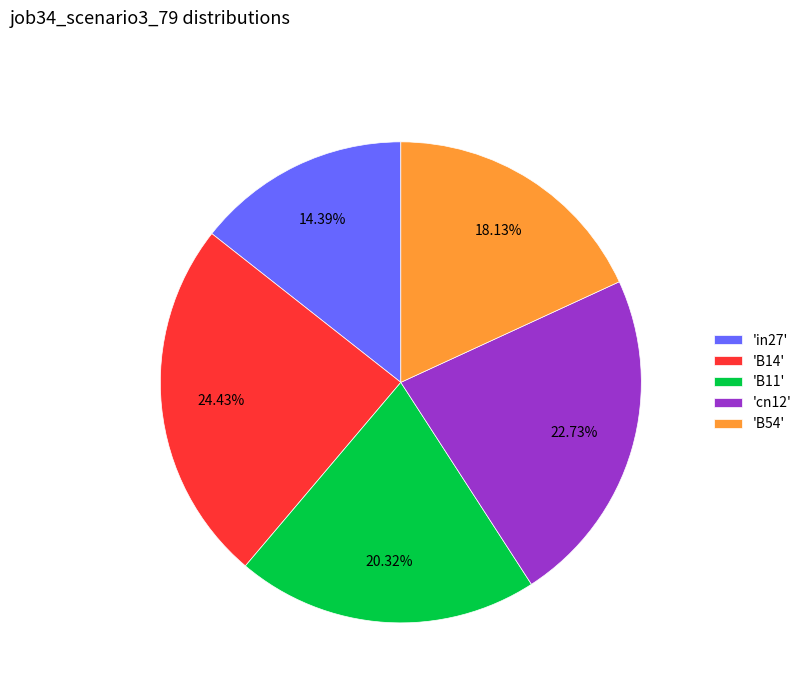

Do 'in27' and 'B11' together represent more than half of the pie?

No